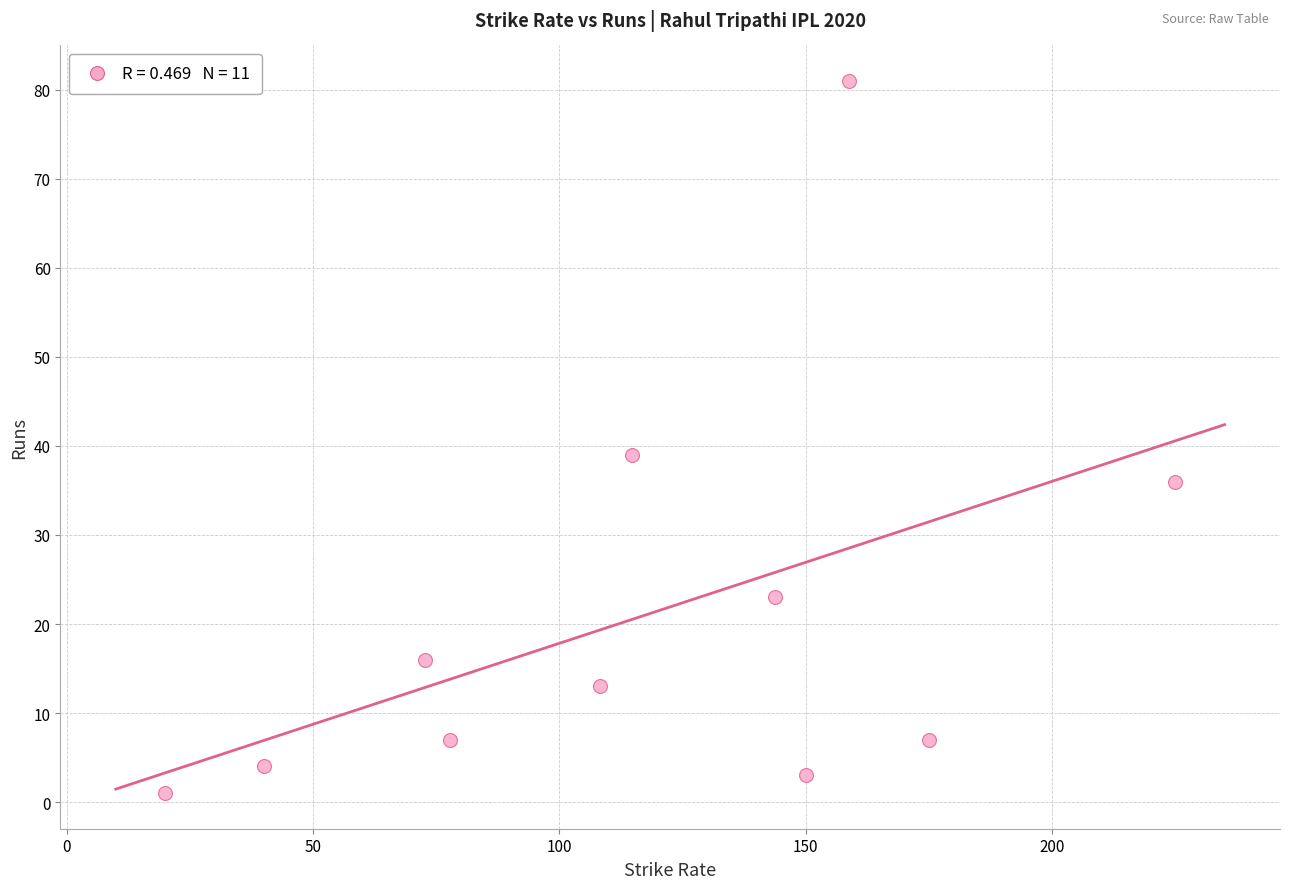

What Y value in the scatter plot is closest to 41?

39